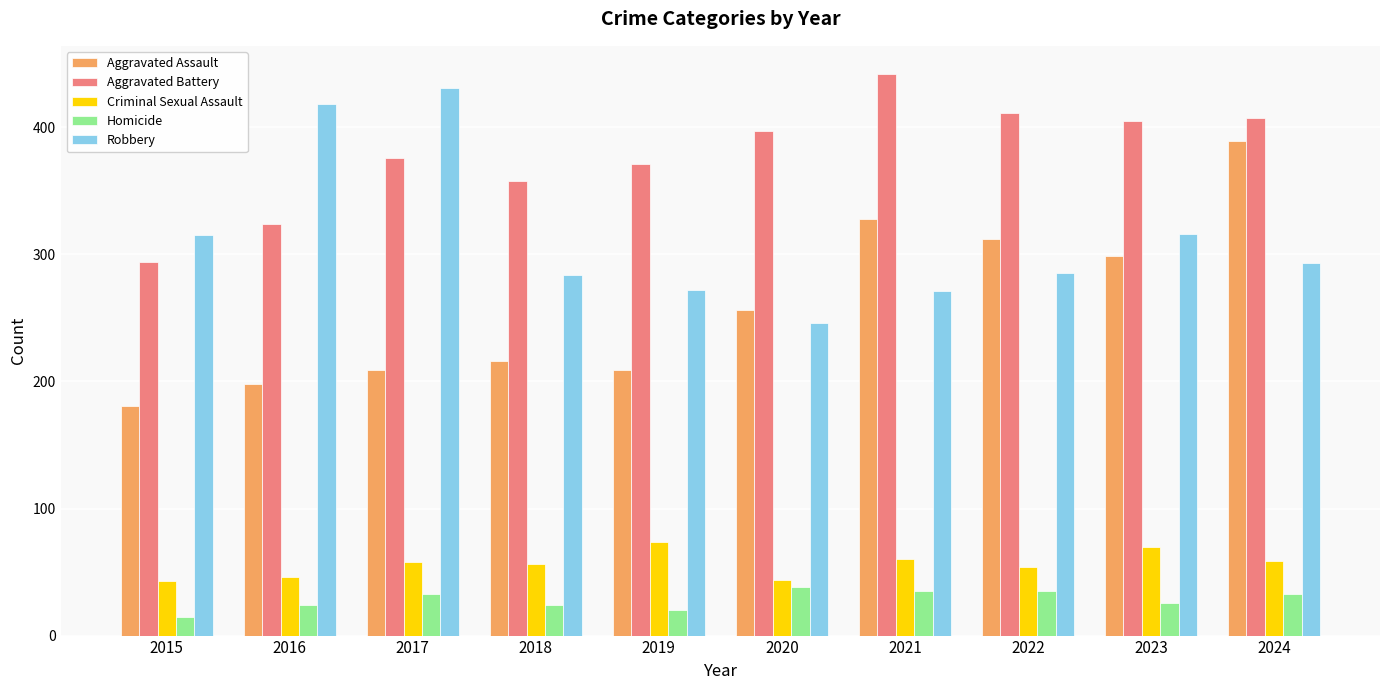

At 2015, list the series in order from largest to smallest.

Robbery, Aggravated Battery, Aggravated Assault, Criminal Sexual Assault, Homicide